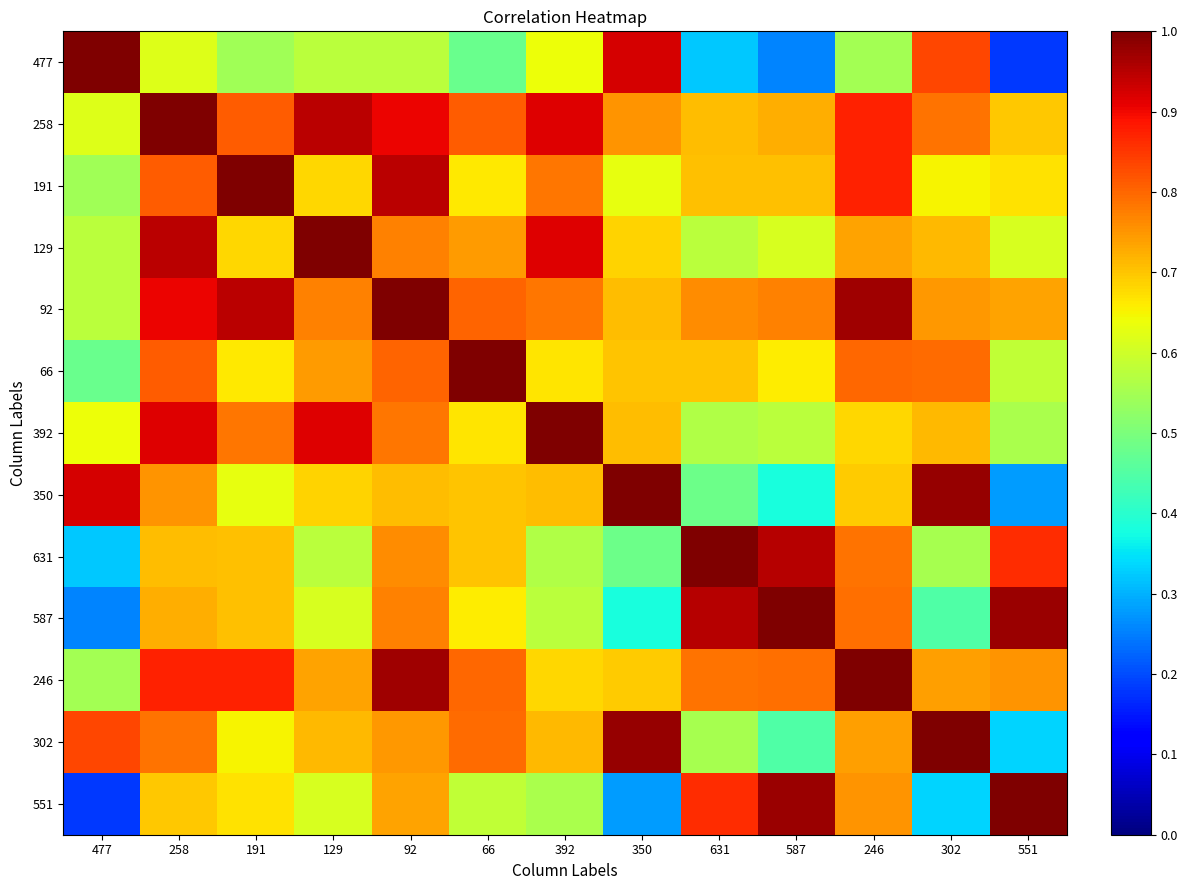

How many categories are shown in the chart?

13